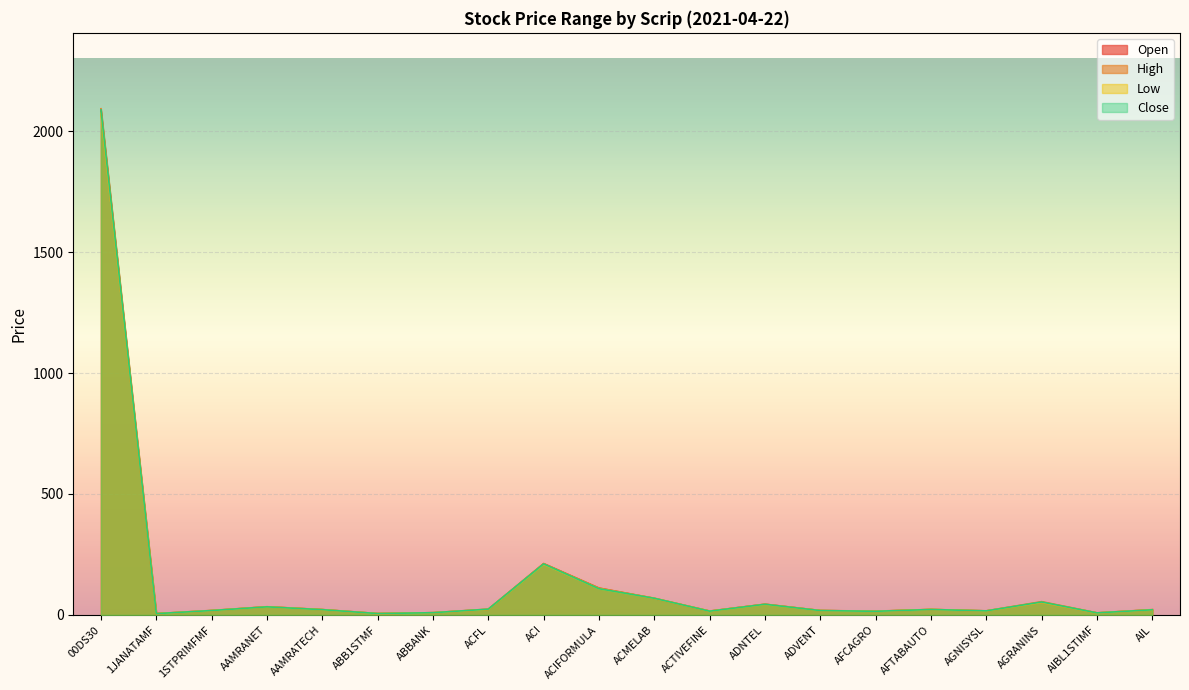

List the labels in order of High value, smallest first.

1JANATAMF, ABB1STMF, AIBL1STIMF, ABBANK, AFCAGRO, ACTIVEFINE, AGNISYSL, ADVENT, 1STPRIMFMF, AIL, AAMRATECH, AFTABAUTO, ACFL, AAMRANET, ADNTEL, AGRANINS, ACMELAB, ACIFORMULA, ACI, 00DS30